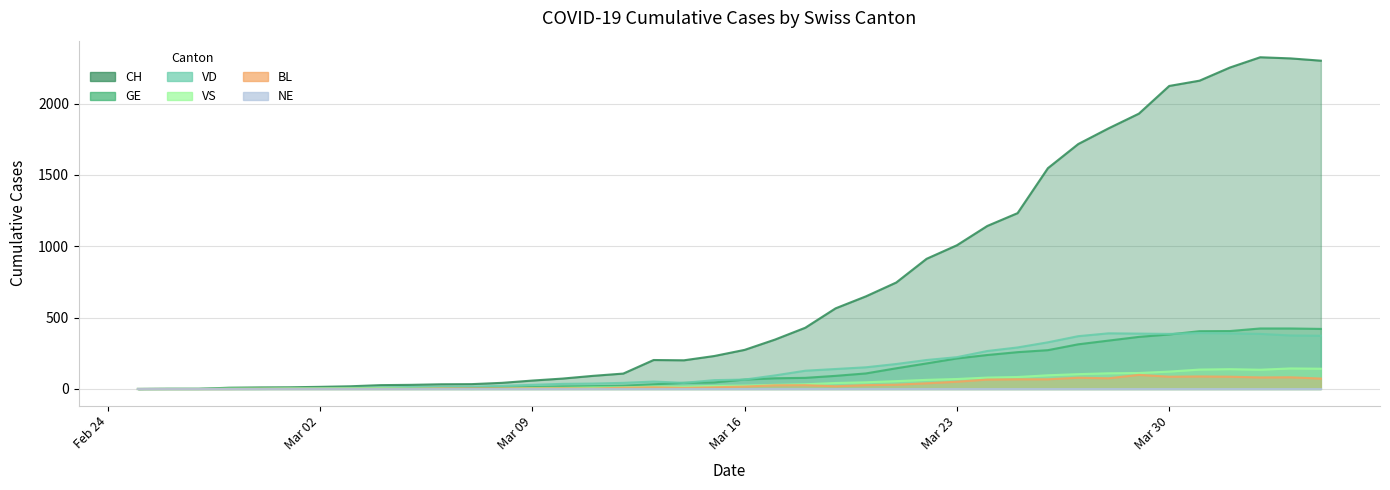

True or false: BL has more than 0 points higher than both neighbors.

True